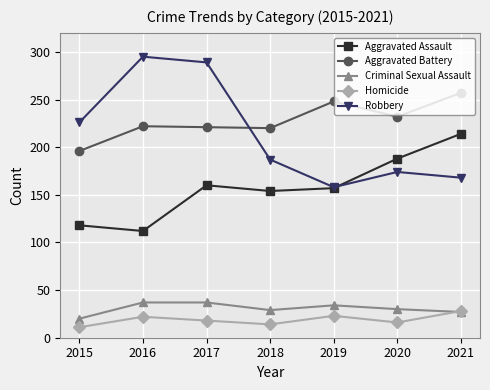

List the series in order of their peak value, lowest first.

Homicide, Criminal Sexual Assault, Aggravated Assault, Aggravated Battery, Robbery